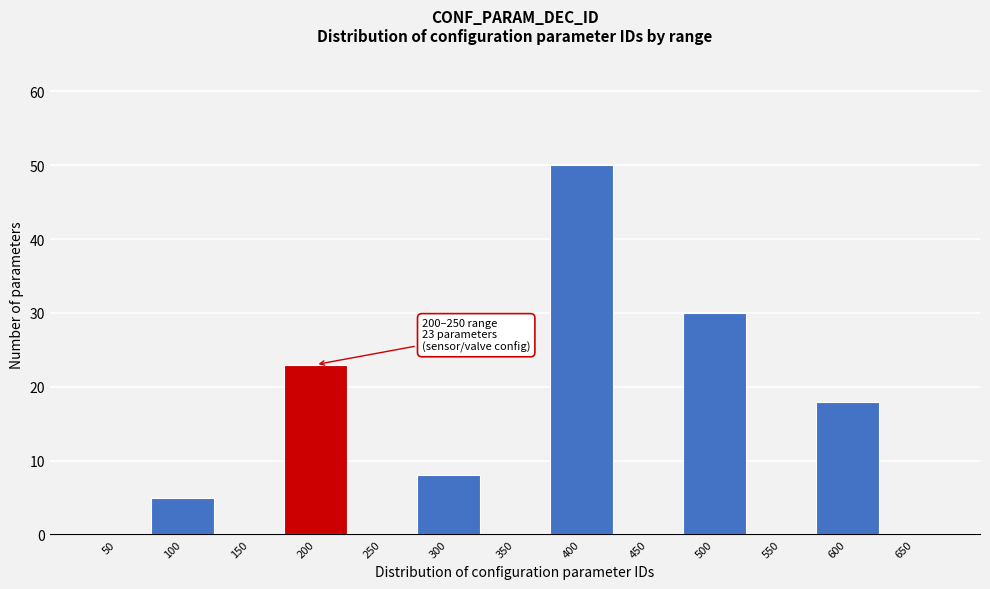

Reading left to right, transcribe all the data shown in this chart.

50=0	100=5	150=0	200=23	250=0	300=8	350=0	400=50	450=0	500=30	550=0	600=18	650=0